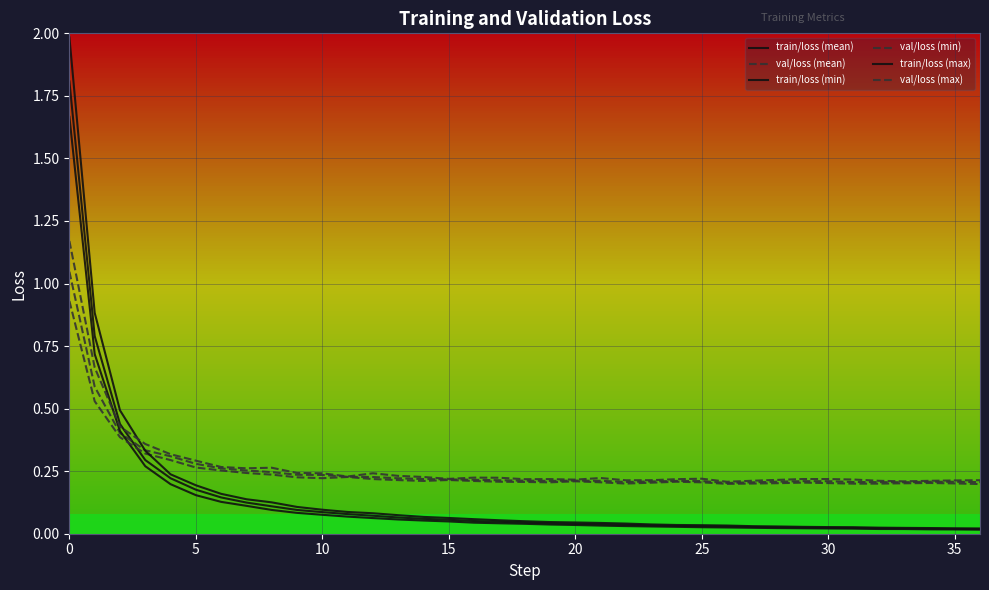

What is the difference between the maximum and minimum values in the train/loss (max) series?

2.0